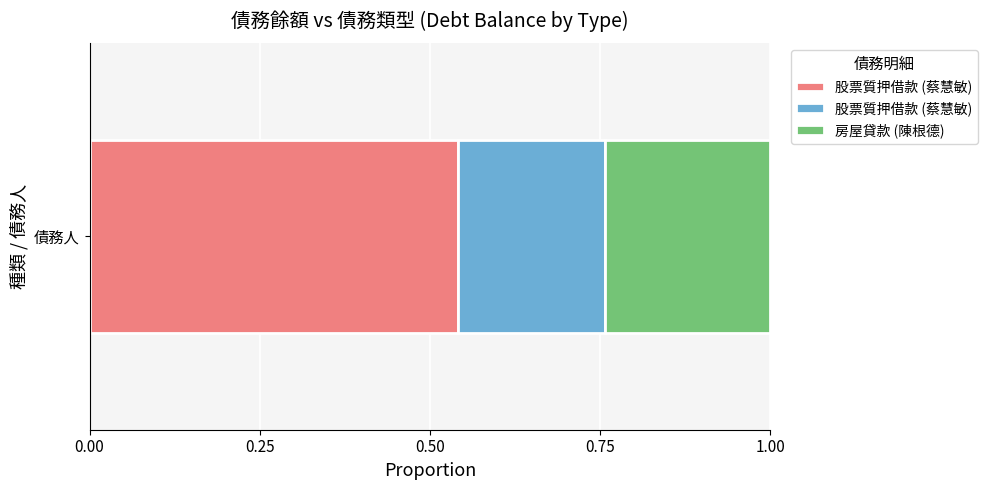

What is the difference between the second highest and minimum values?

2366025